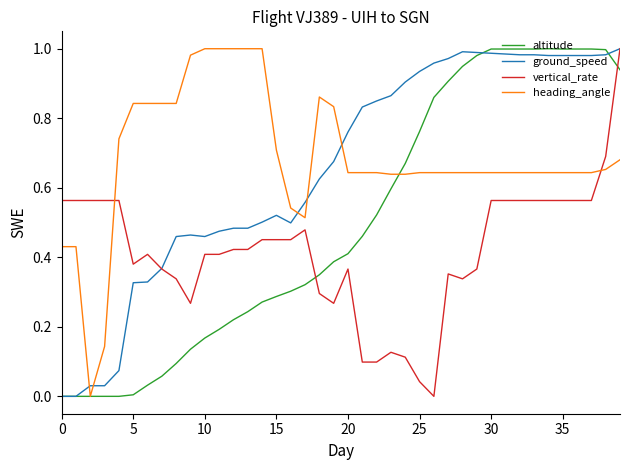

Which series ends up on top after the final intersection of vertical_rate and altitude?

vertical_rate